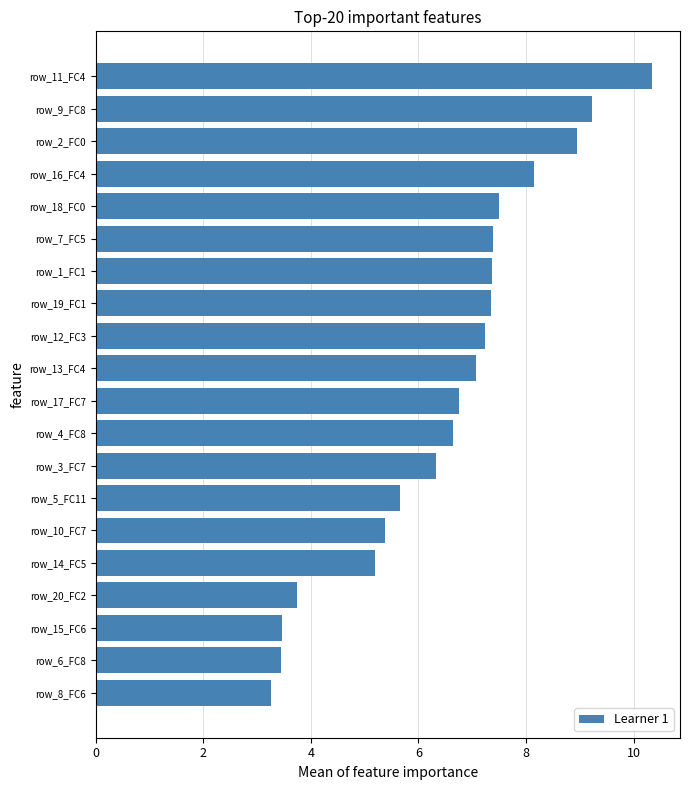

Which label corresponds to the largest value in the chart?

row_11_FC4